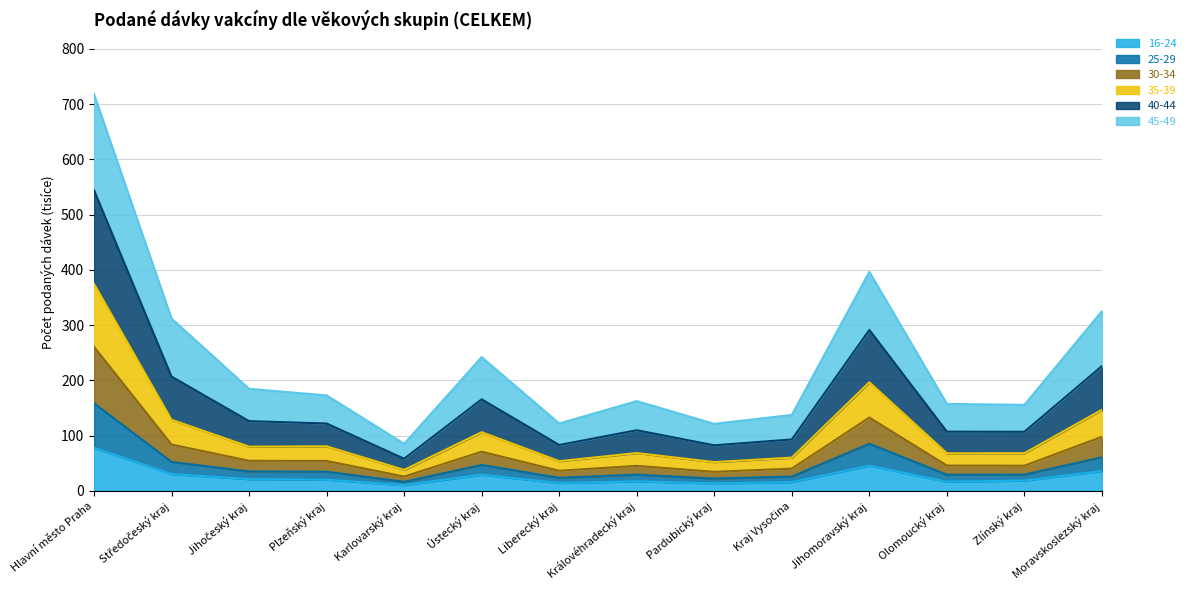

How many interior local valleys does the 16-24 series have?

4